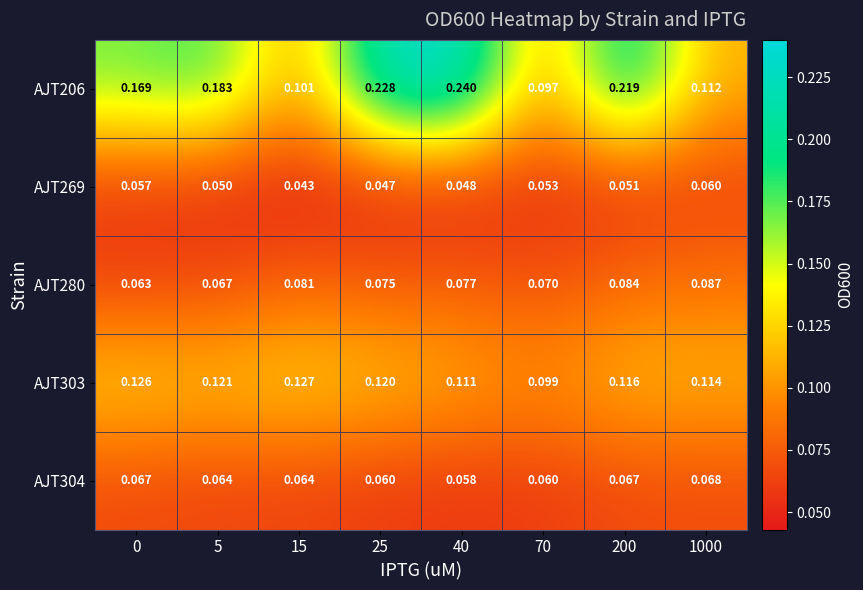

Is the value of AJT206 at 70 greater than the value of AJT280 at 40?

Yes